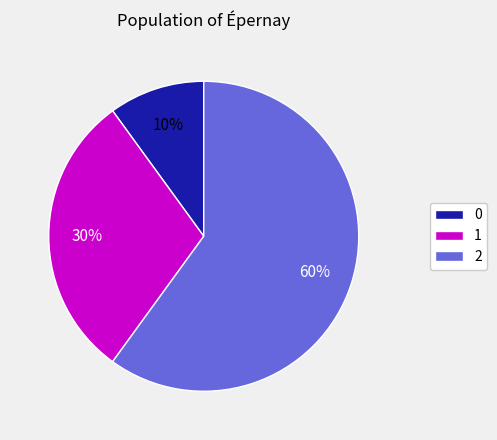

Is it true that 2 is 60% of the pie?

True